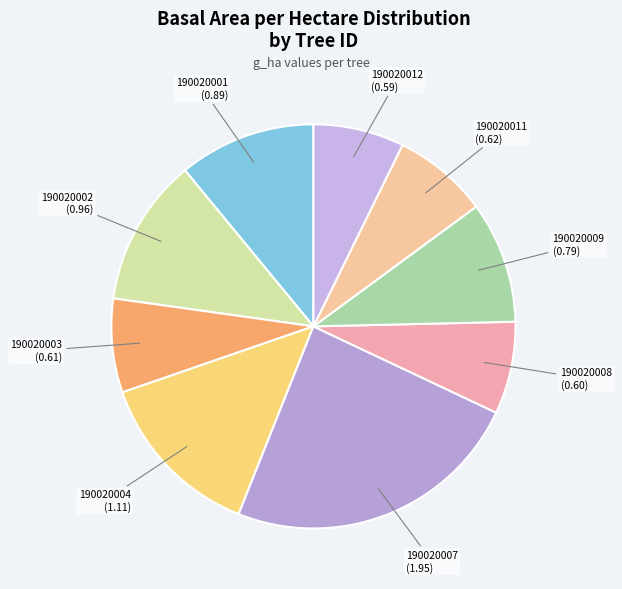

How many slices are in this pie chart?

9